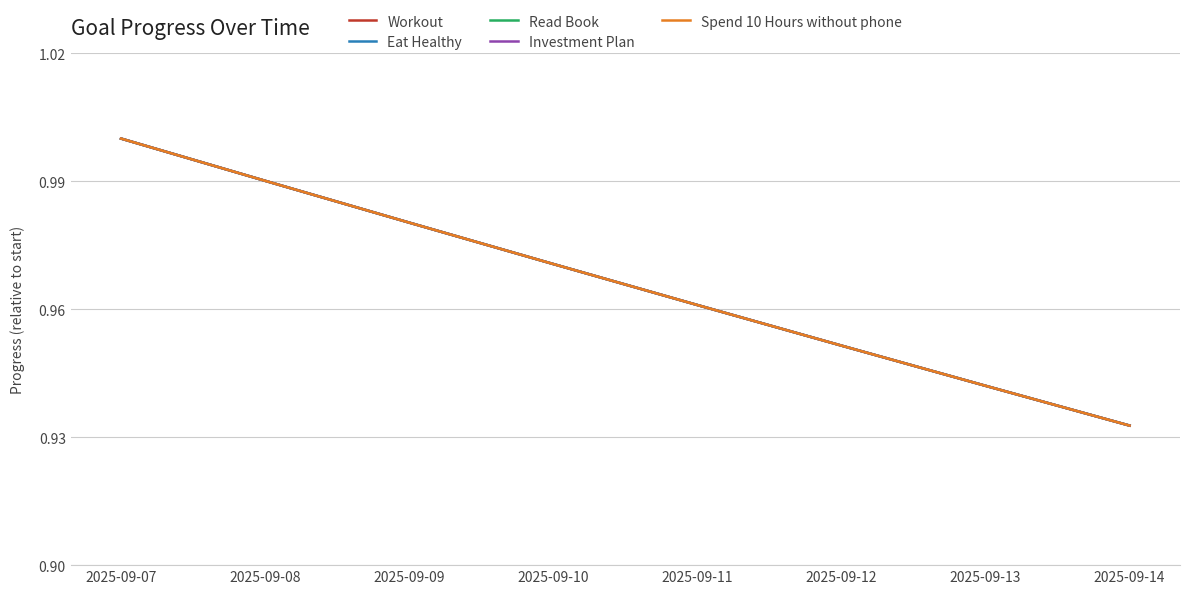

True or false: Workout and Read Book intersect in this chart.

False